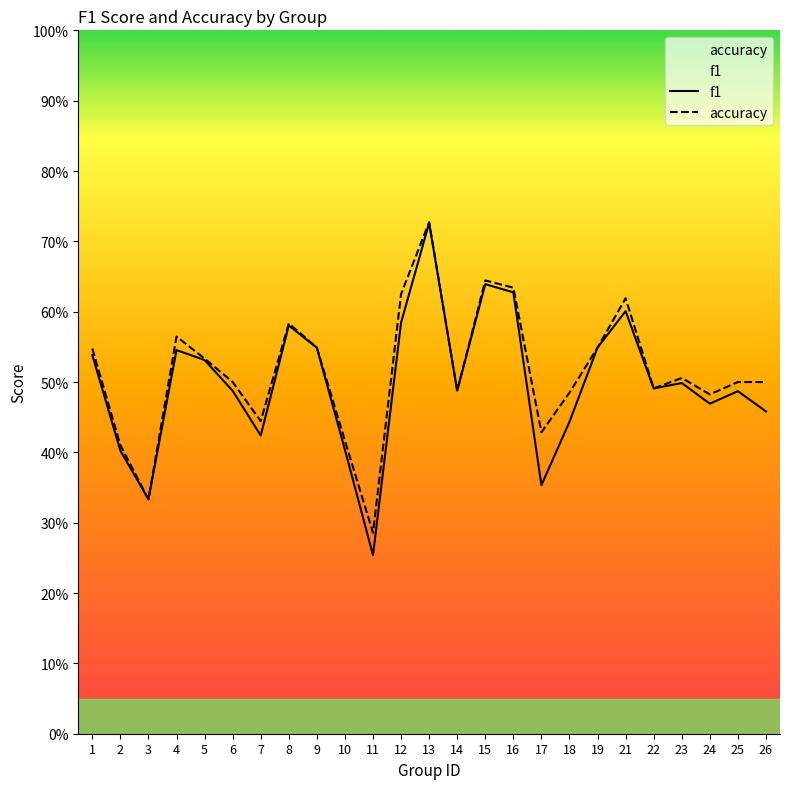

List the labels in order of f1 value, largest first.

13, 15, 16, 21, 12, 8, 19, 9, 4, 1, 5, 23, 22, 14, 6, 25, 24, 26, 18, 7, 10, 2, 17, 3, 11